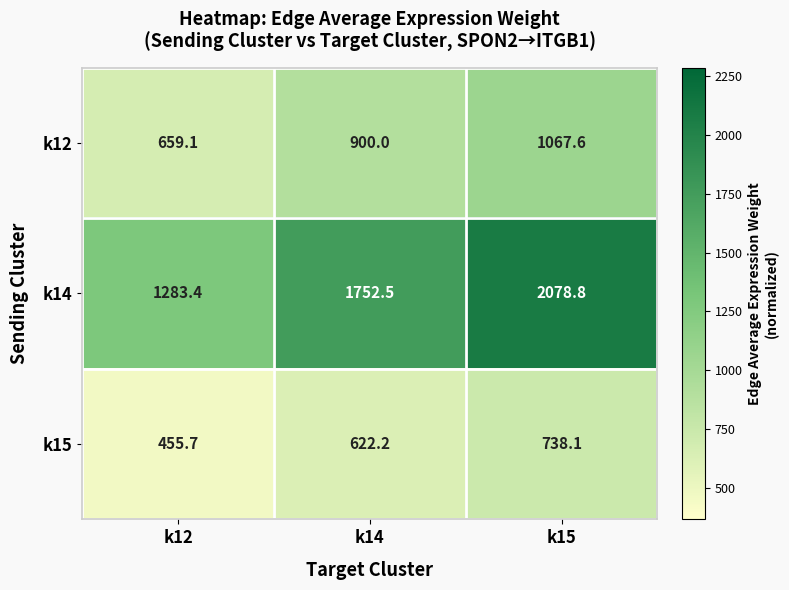

Which series changed the most between k12 and k14?

k14